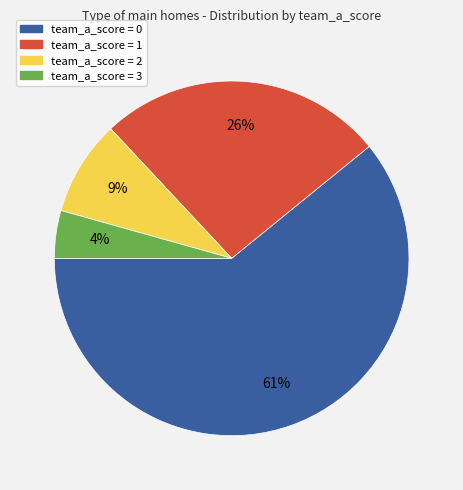

To the nearest percent, what is the difference between the largest and smallest slice percentages?

57%